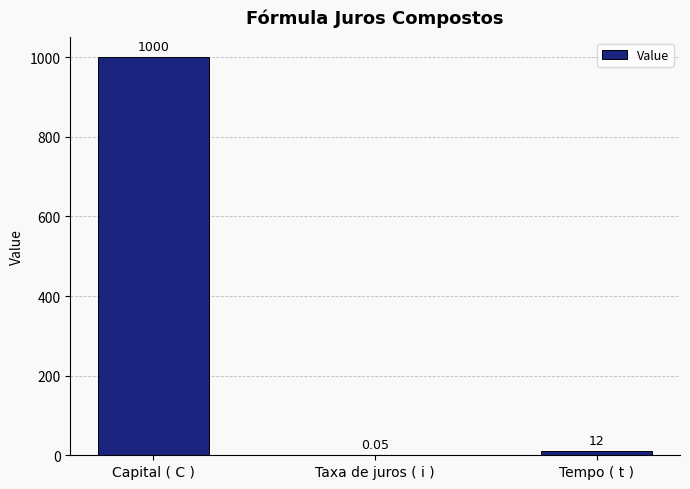

Which label corresponds to the largest value in the chart?

Capital ( C )